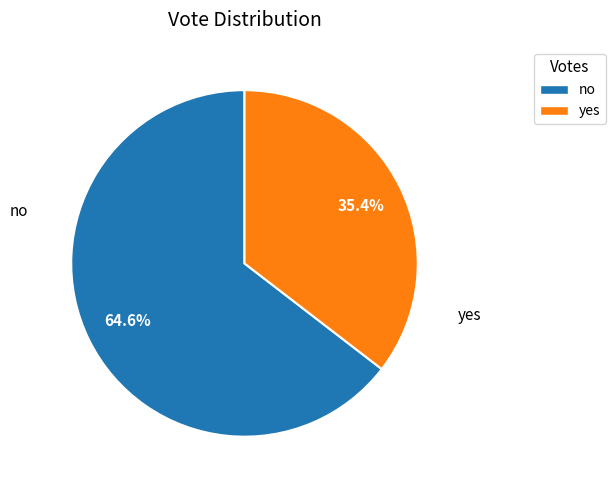

Between yes and no, which is larger?

no